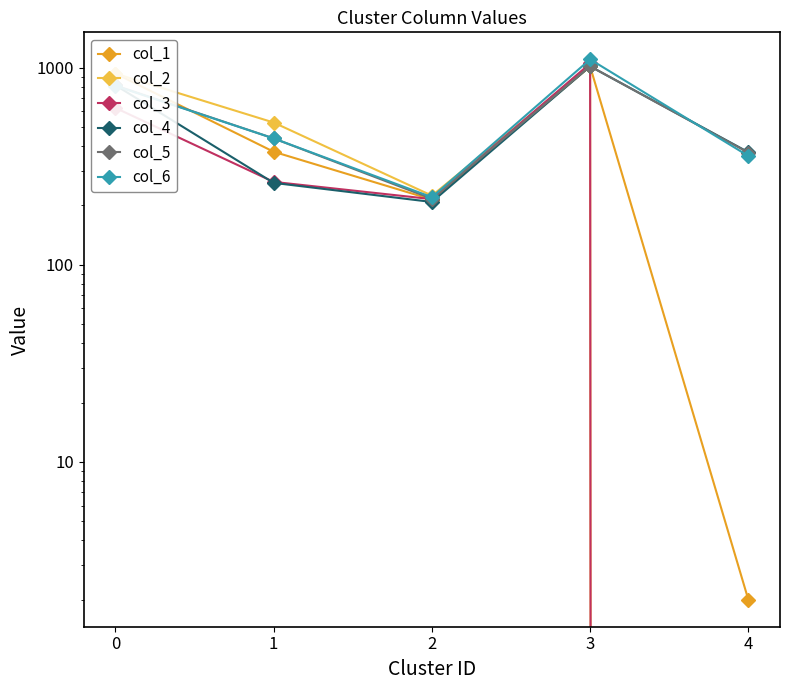

How many lines are shown in the chart?

6